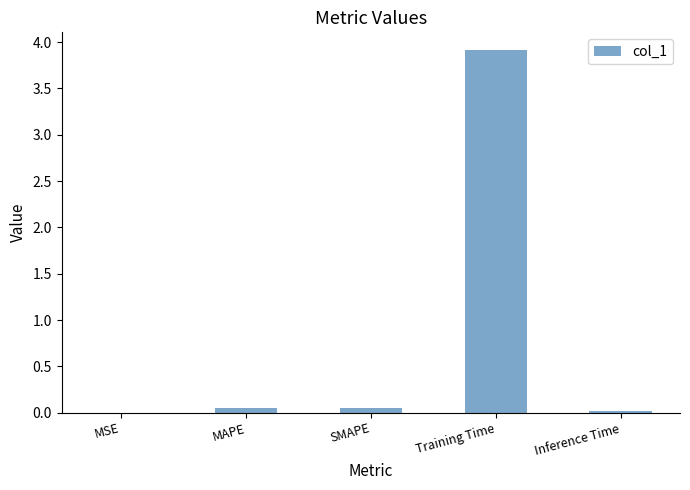

What is the sum of all values?

4.0